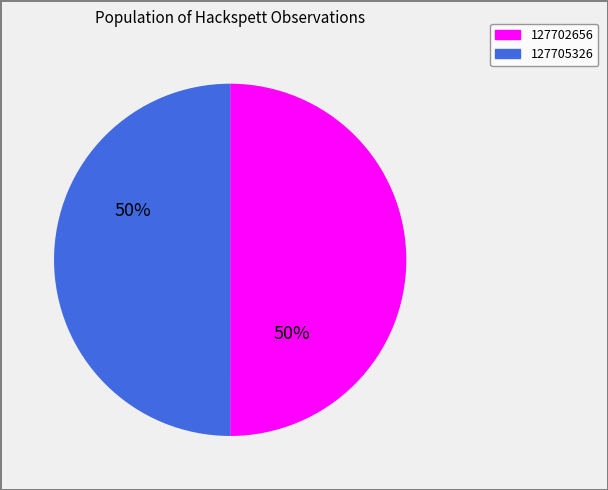

How many segments does this pie chart have?

2